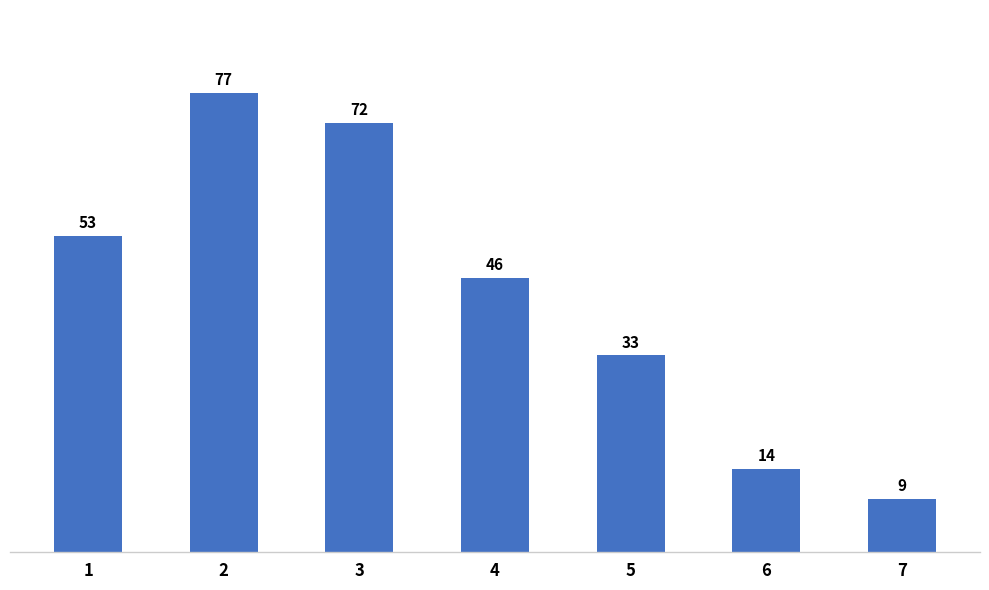

List the labels in order of value, smallest first.

7, 6, 5, 4, 1, 3, 2